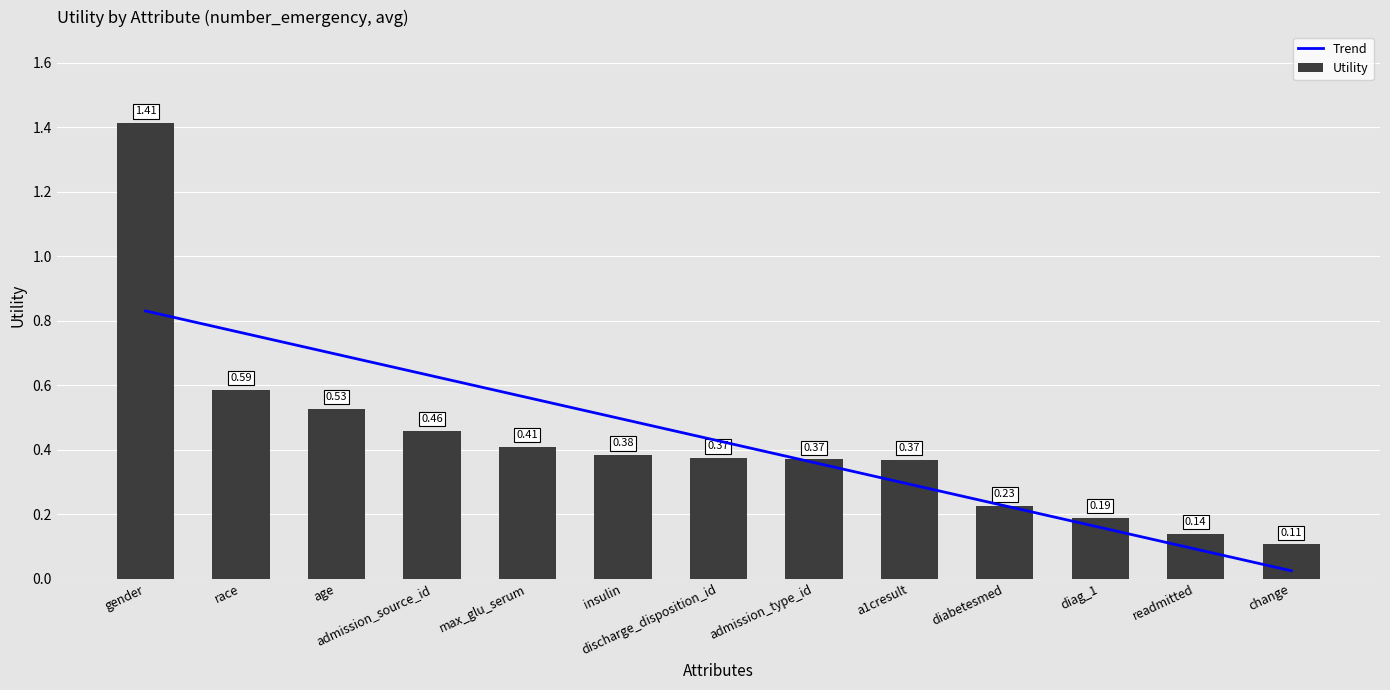

Which category has the lowest value across all series?

change